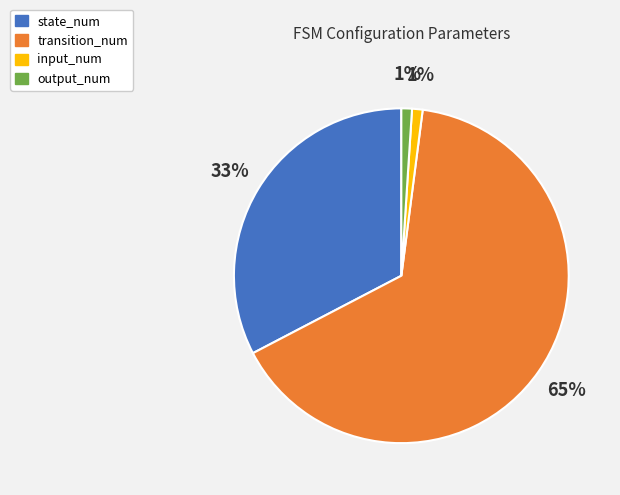

To the nearest percent, what percentage of the pie is input_num?

1%